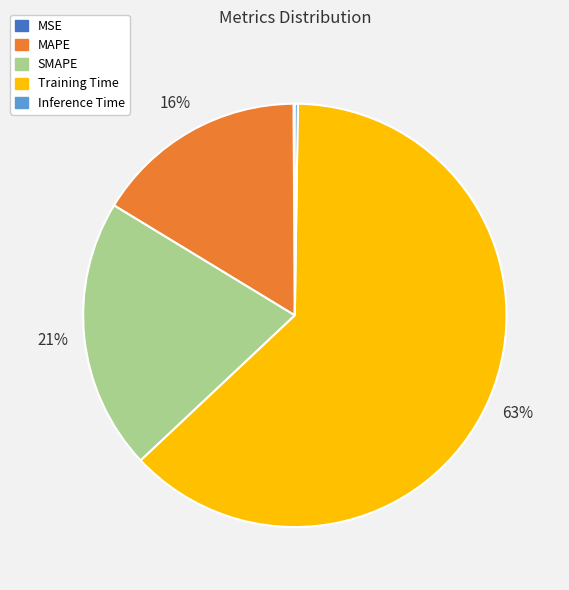

To the nearest percent, what is the difference between the largest and smallest slice percentages?

63%